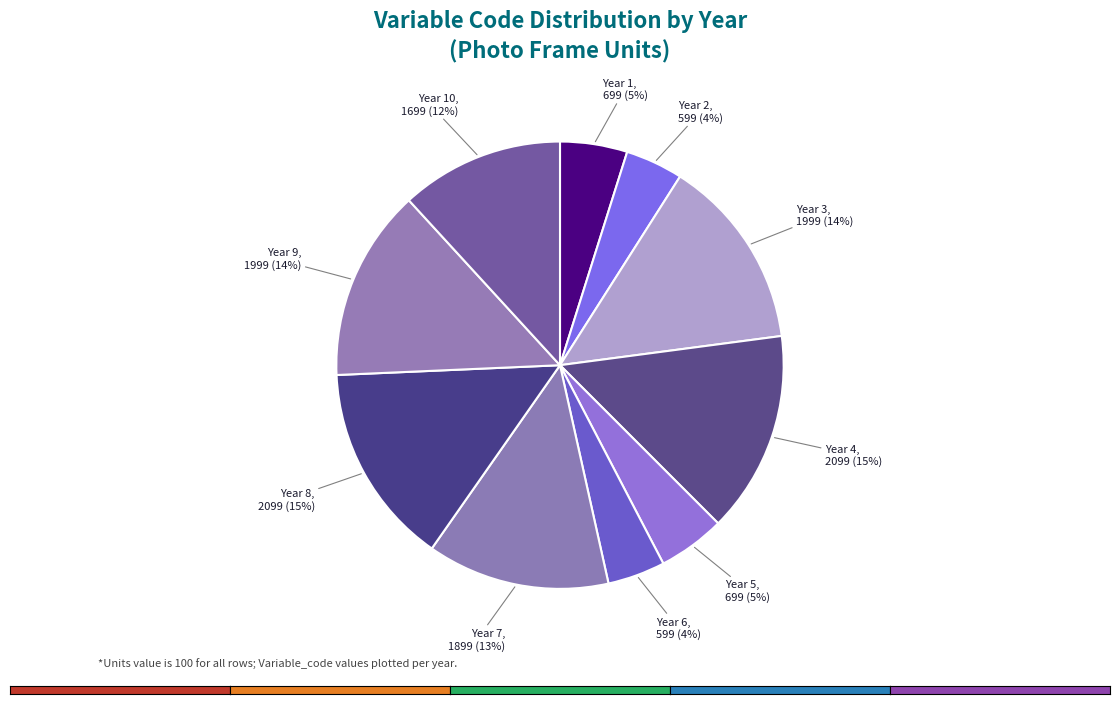

Does any single category account for the majority?

No